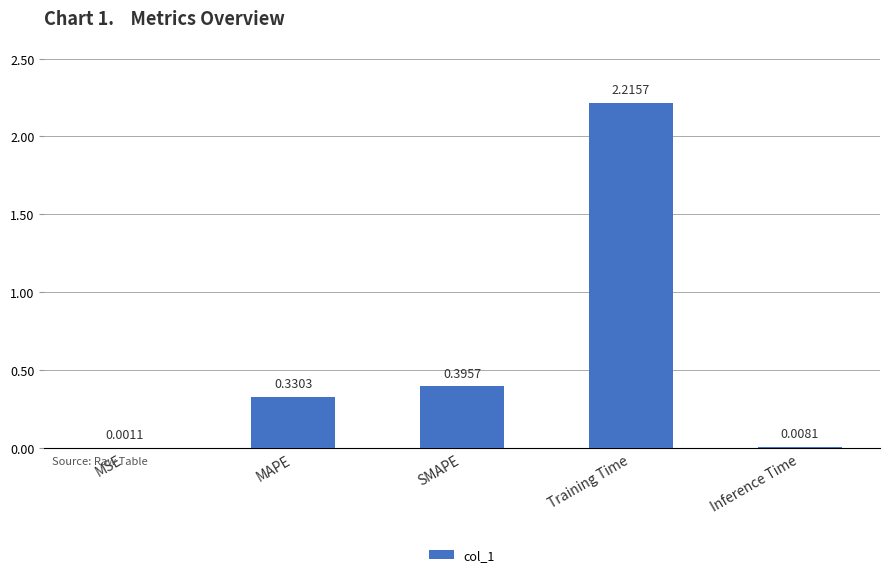

What is the change in value from MSE to Training Time?

+2.2